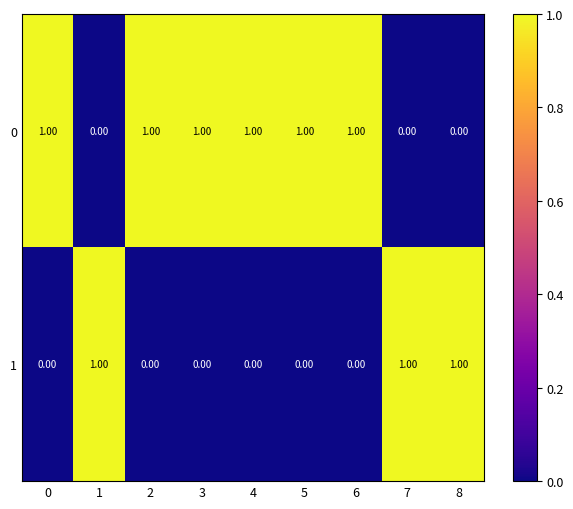

Rank the series at 7 from lowest to highest value.

0, 1